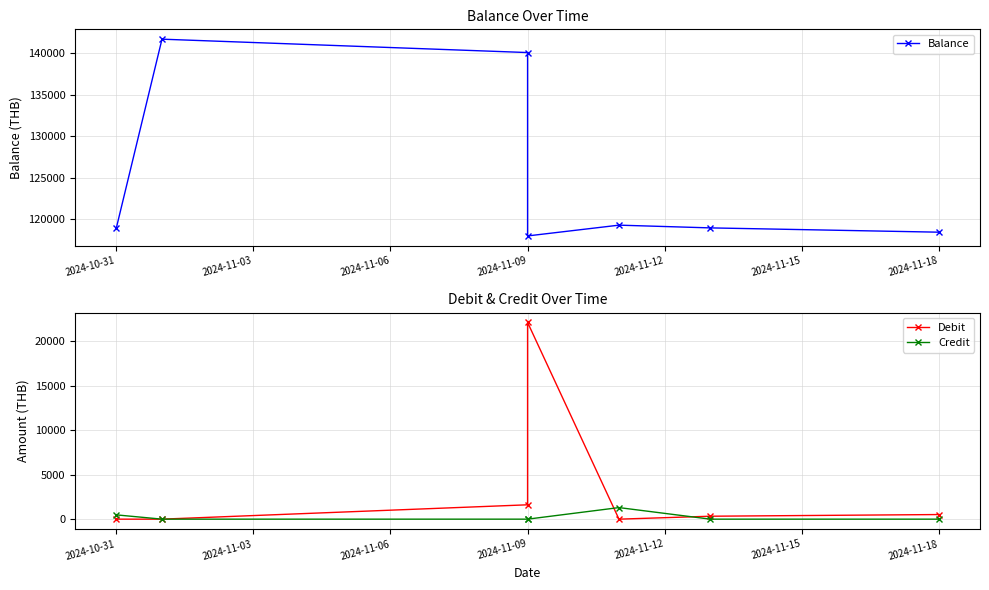

Reading right to left, list all the values displayed in this chart.

Balance: 118436.5	118954.5	119284.5	117984.5	140103.2	141717.1	118918.2
Debit: 518.0	330.0	0.0	22118.7	1613.9	0.0	0.0
Credit: 0.0	0.0	1300.0	0.0	0.0	0.0	481.6